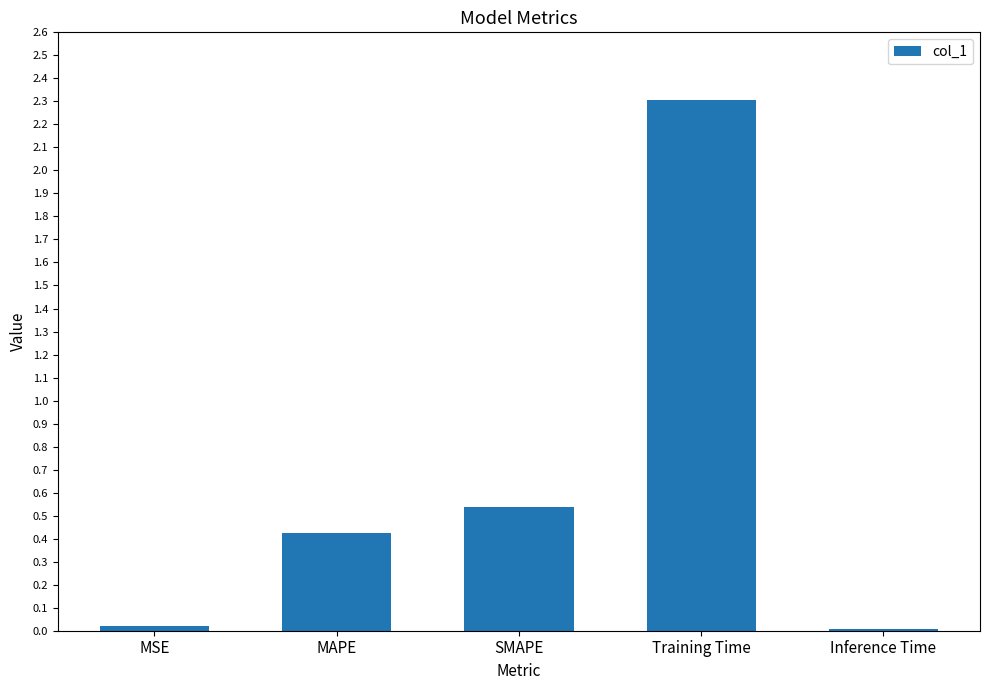

Which label corresponds to the largest value in the chart?

Training Time